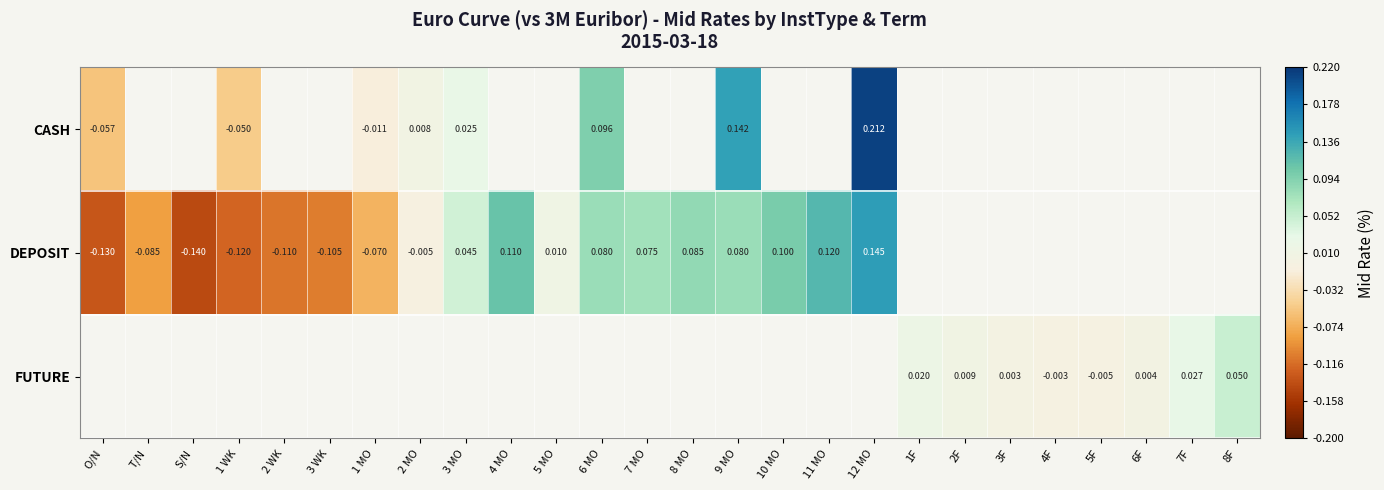

Which label corresponds to the largest value in the chart?

12 MO